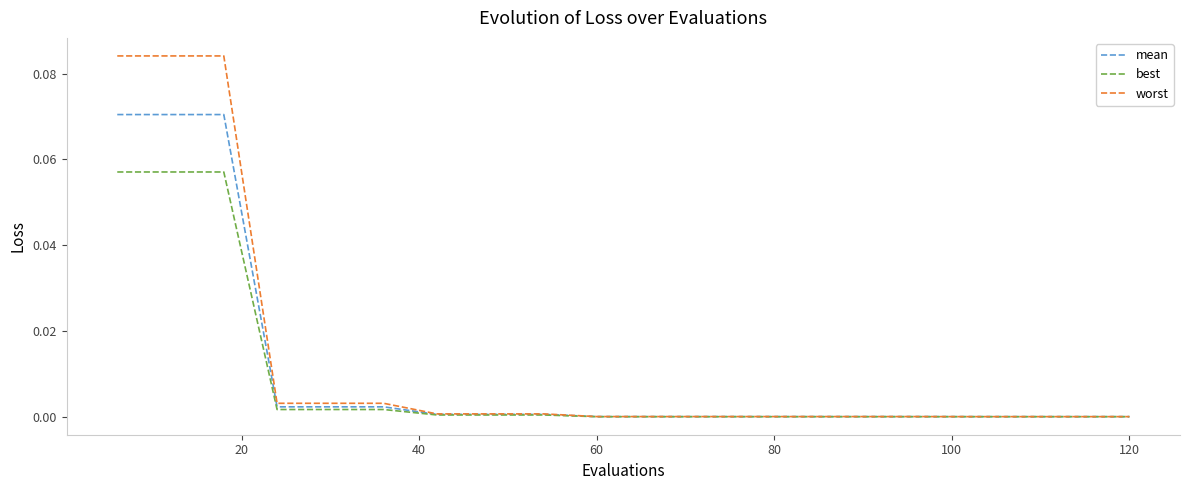

Which series has the widest spread of values?

worst